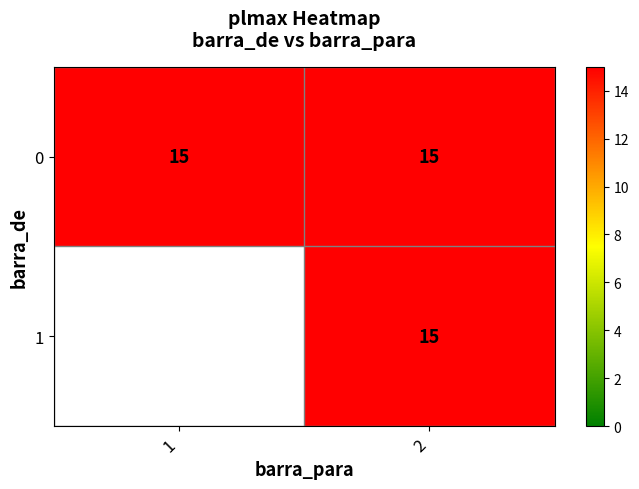

At 1, list the series in order from smallest to largest.

1, 0